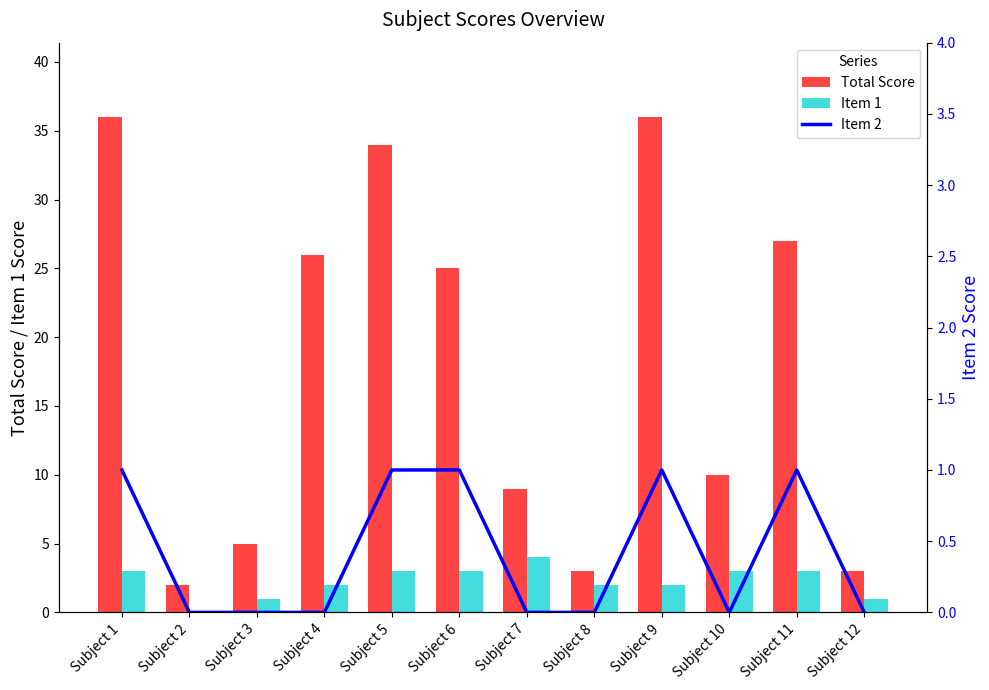

The value of Item 2 at Subject 7 is 0. True or false?

False